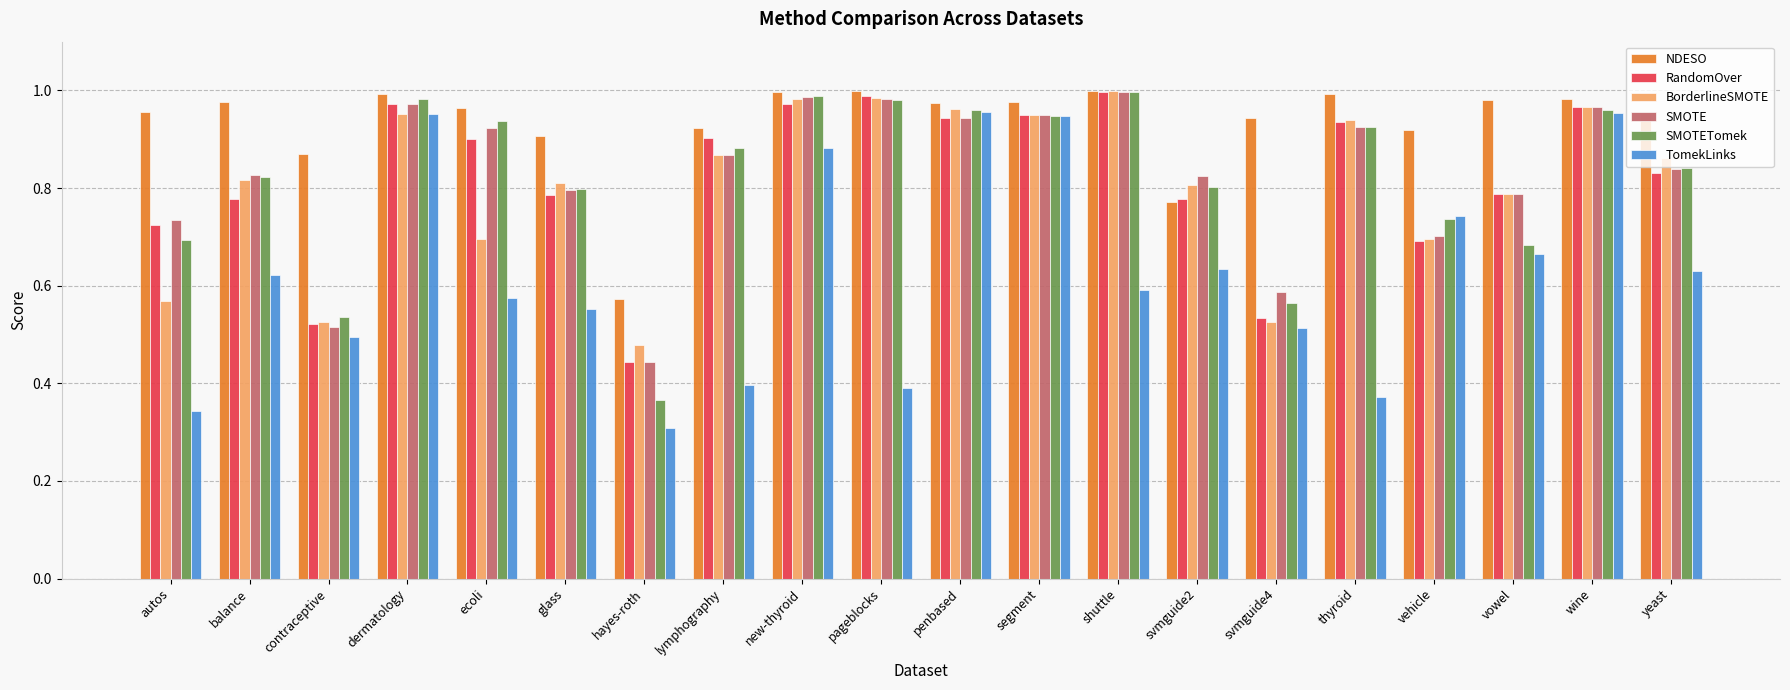

How many bars are there in total?

120